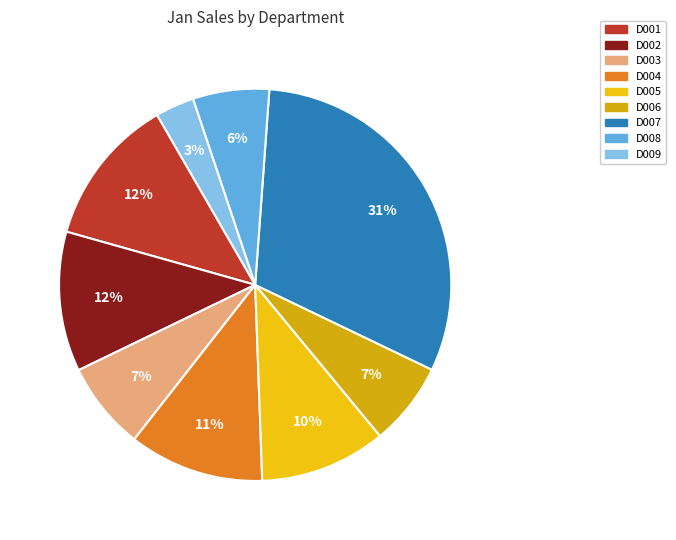

How many segments does this pie chart have?

9